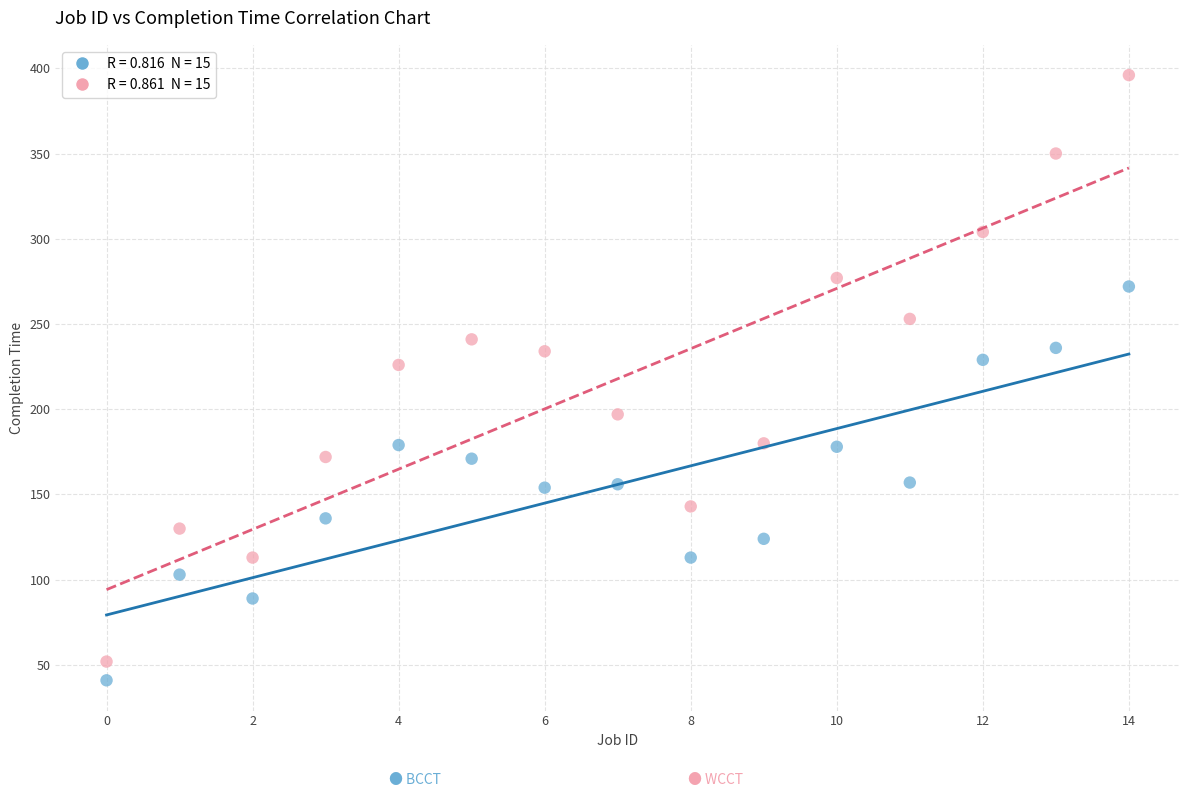

Across all data points, what is the range of Y values (max minus min)?

355